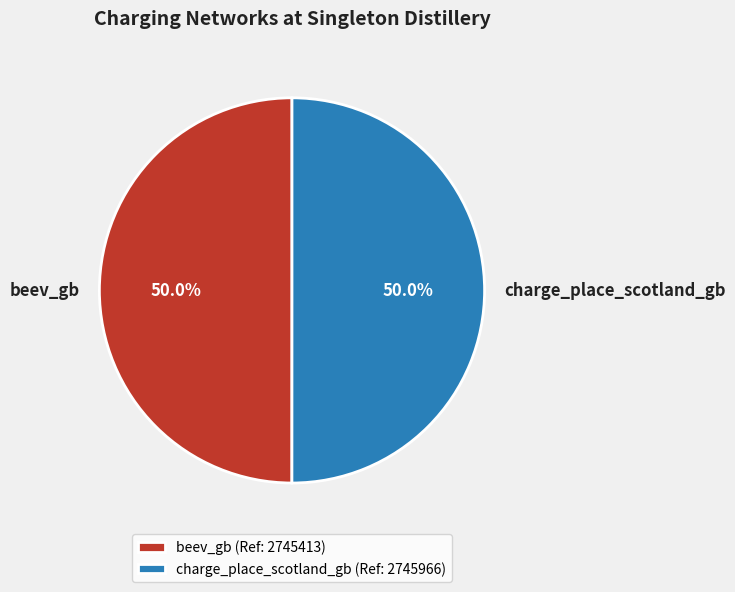

What is the ratio of the value at charge_place_scotland_gb to the value at beev_gb?

1.0